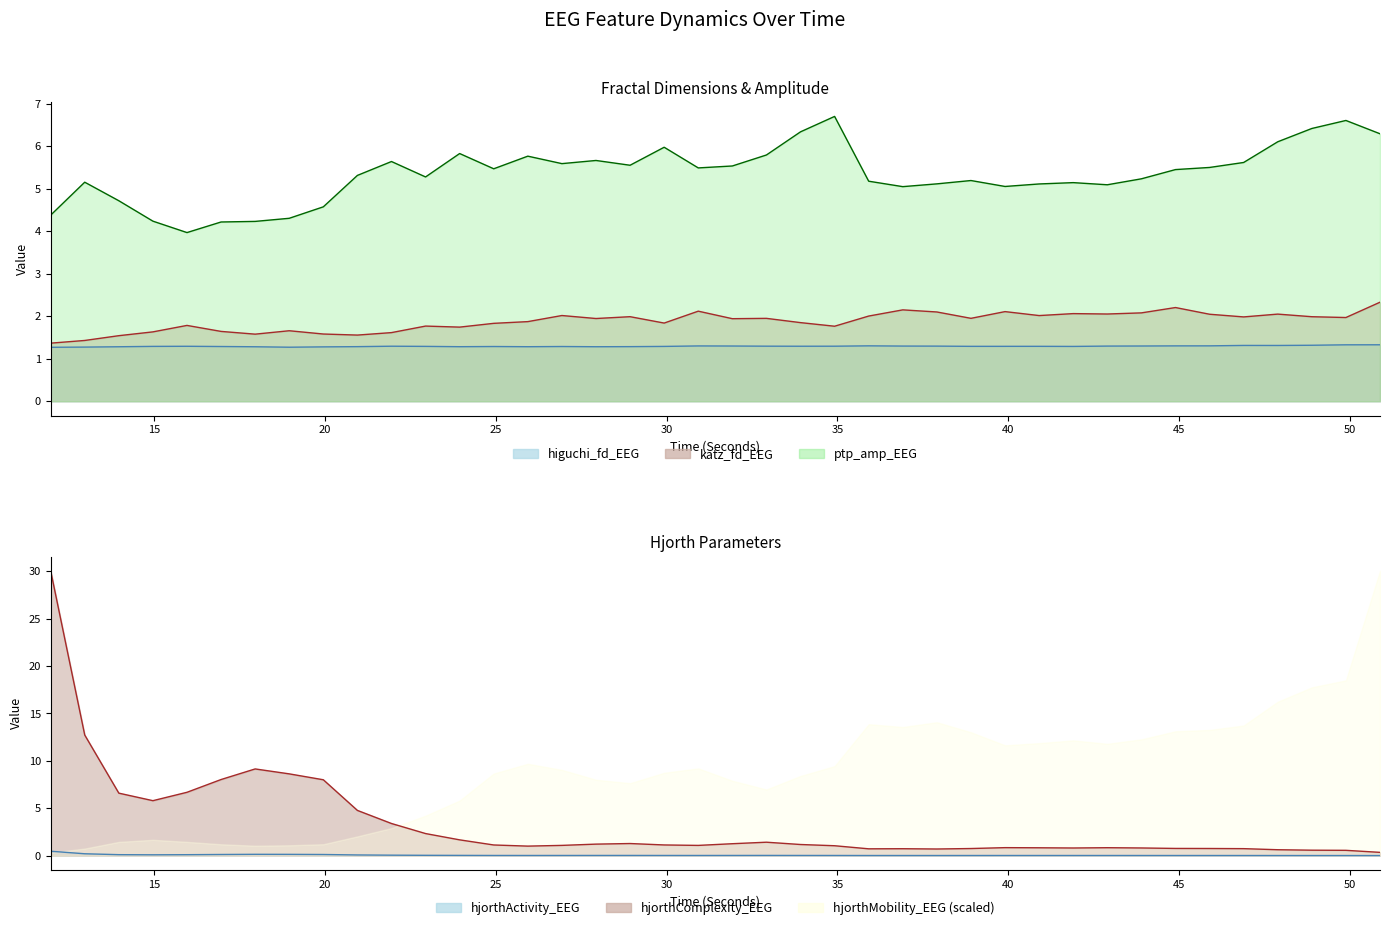

What is the sum of all katz_fd_EEG values?

75.2